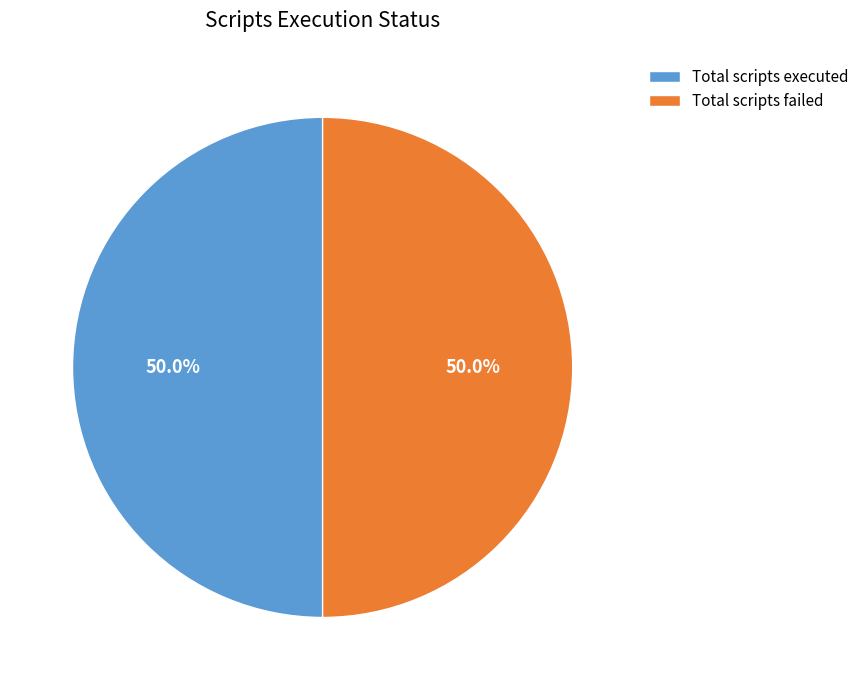

To the nearest percent, what is the combined percentage of Total scripts failed and Total scripts executed?

100%